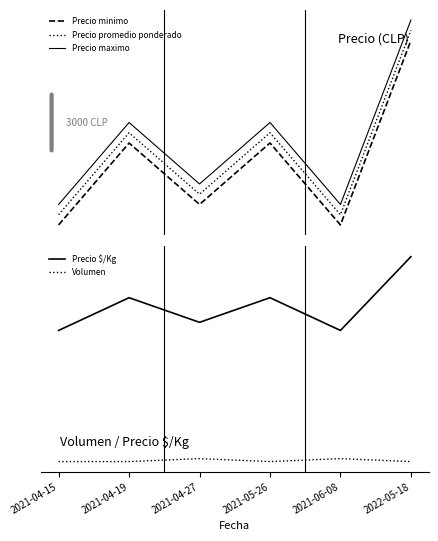

Rank the categories by Precio promedio ponderado value from lowest to highest.

2021-04-15, 2021-06-08, 2021-04-27, 2021-04-19, 2021-05-26, 2022-05-18